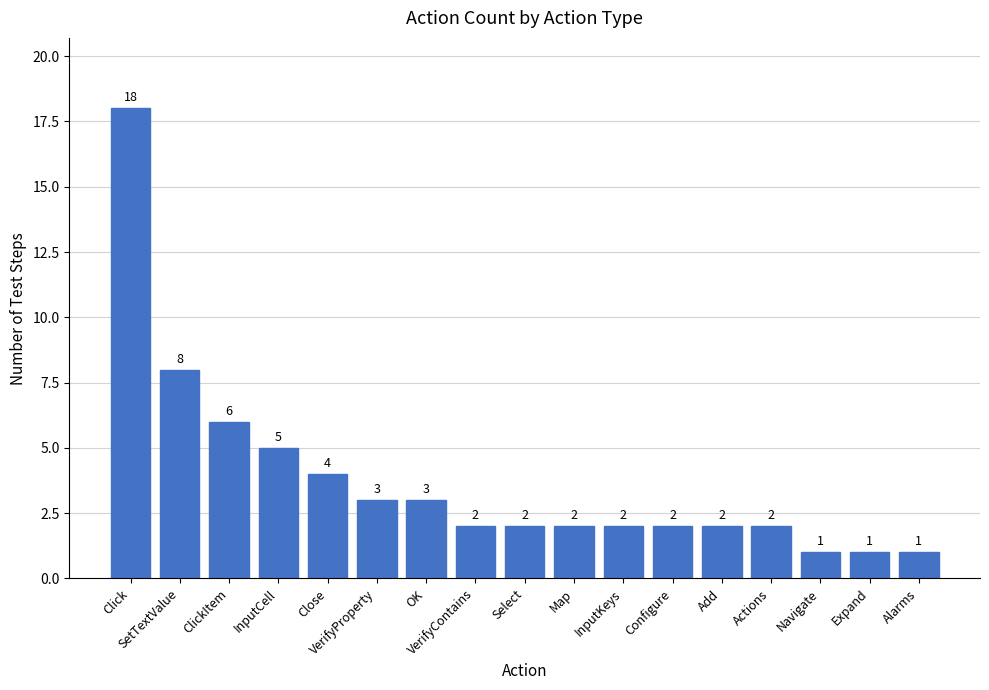

Which has a higher value, ClickItem or SetTextValue?

SetTextValue